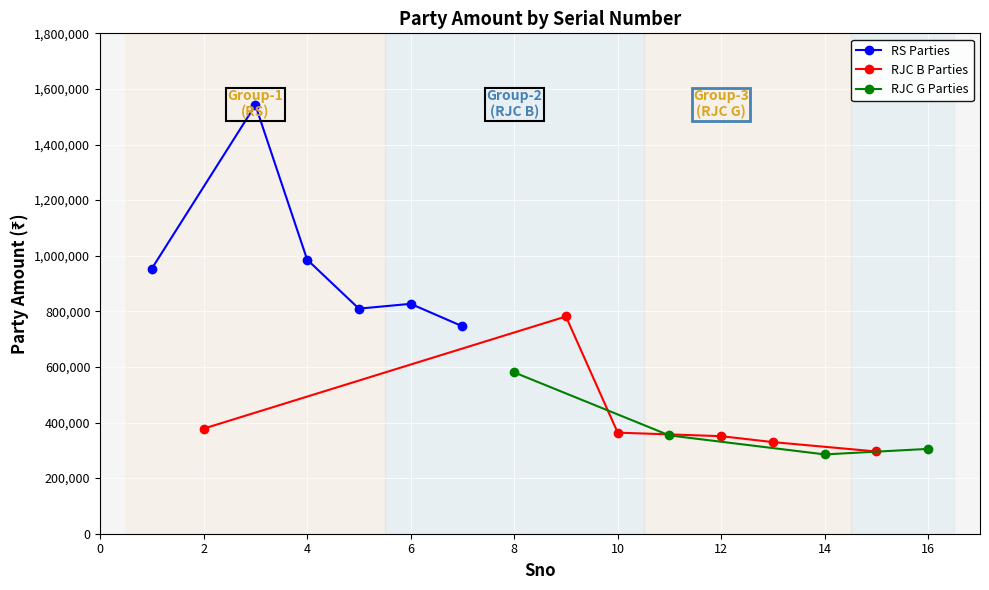

How many data points in RS Parties are less than 953880?

3